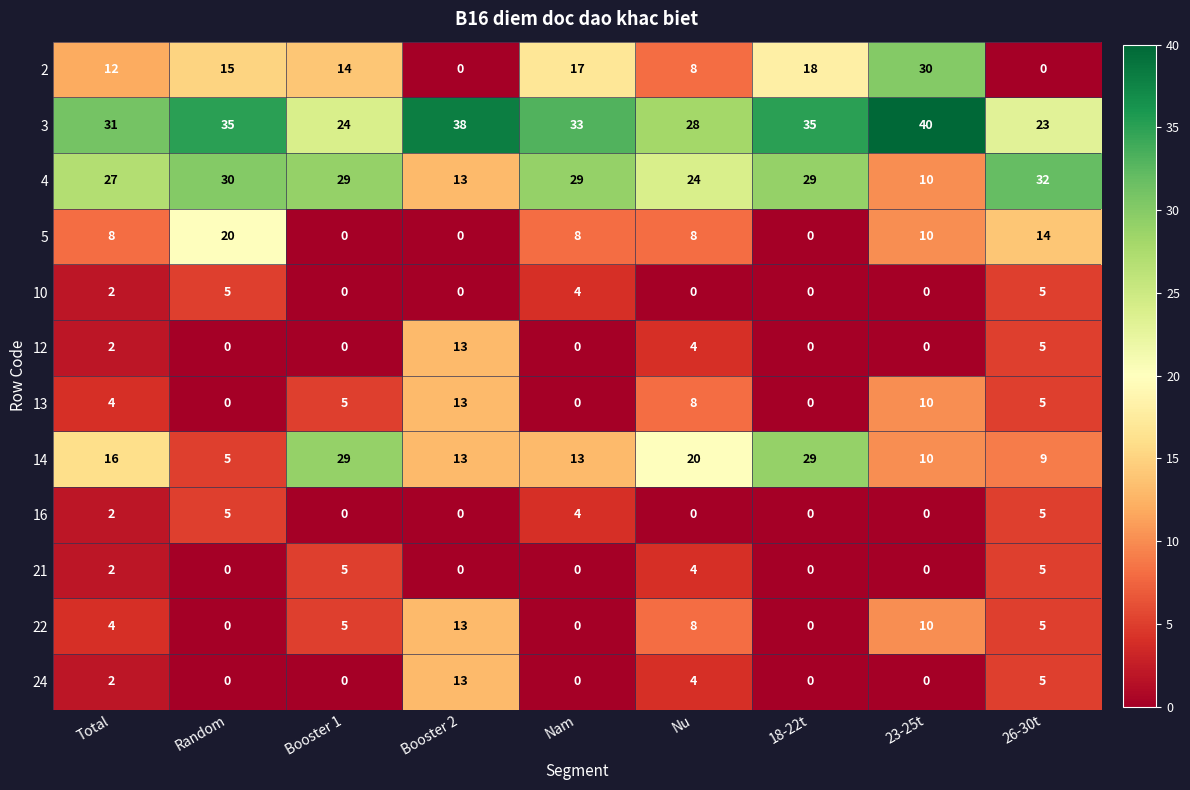

What is the total value across all series at 18-22t?

111